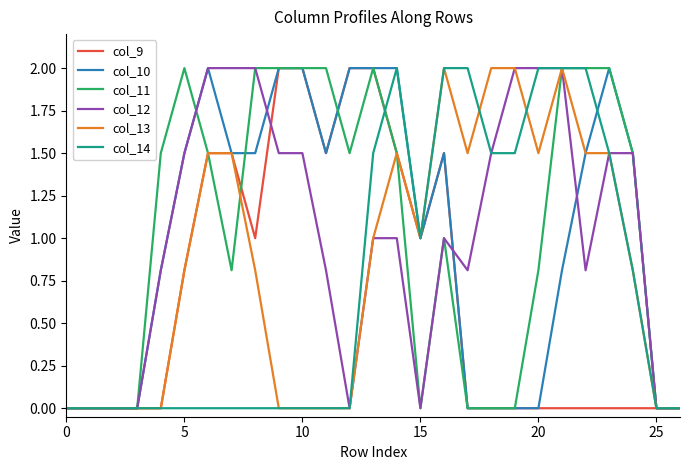

What is the greatest value displayed?

2.0